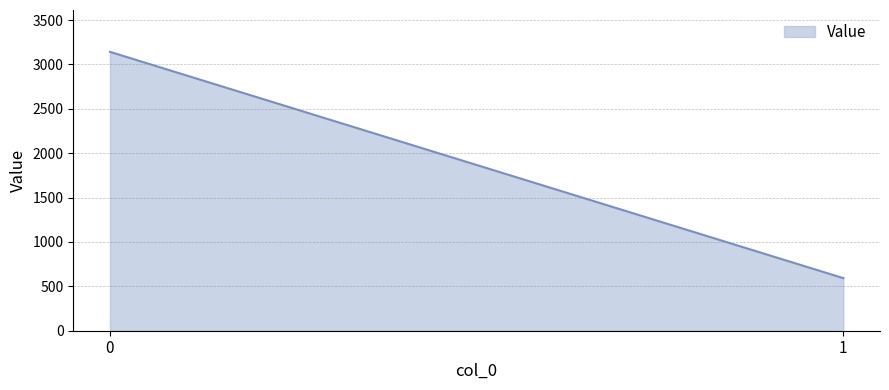

What is the change in value from 0 to 1?

-2549.8